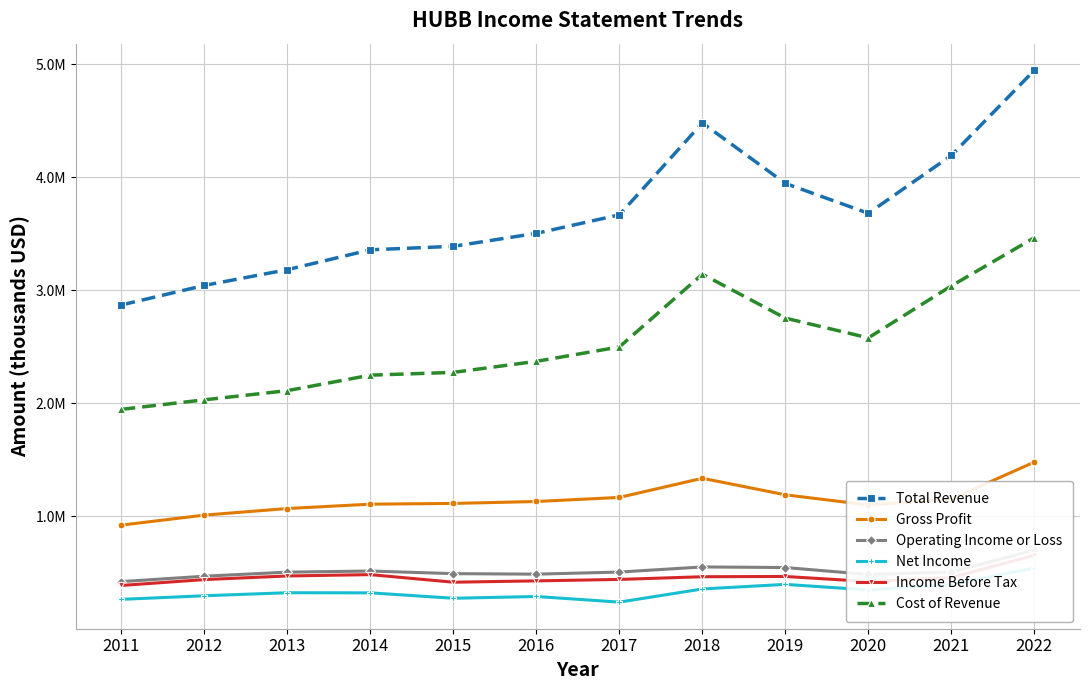

Reading right to left, transcribe all the data shown in this chart.

Total Revenue: 4947900	4194100	3682500	3946600	4481700	3668800	3505200	3390400	3359400	3183900	3044400	2871600
Gross Profit: 1481500	1153900	1102100	1191700	1338100	1168800	1132600	1115500	1109000	1070500	1012200	923700
Operating Income or Loss: 702100	508600	486900	548400	553600	508300	489800	494300	517400	507600	471800	423800
Net Income: 544500	398300	350000	399500	358900	242300	292100	276600	324400	325500	298700	266900
Income Before Tax: 657000	459300	424500	469200	467000	443100	430400	418600	485500	473800	441800	389800
Cost of Revenue: 3466400	3040200	2580400	2754900	3143600	2500000	2372600	2274900	2250400	2113400	2032200	1947900